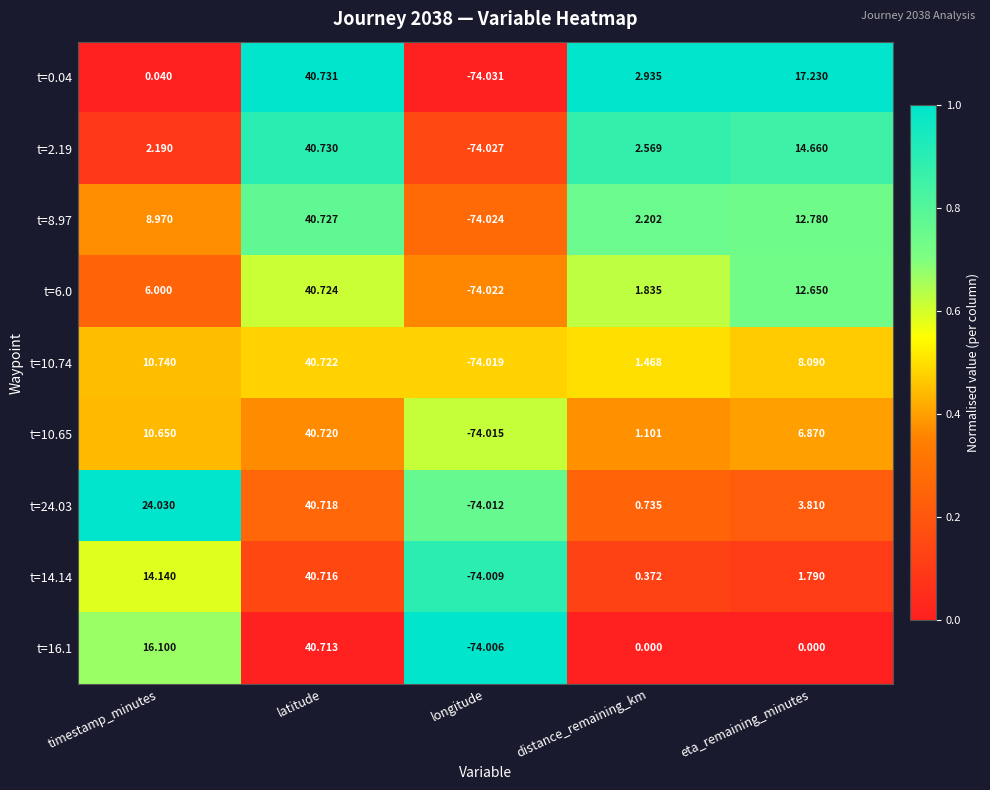

List the labels in order of t=2.19 value, largest first.

latitude, eta_remaining_minutes, distance_remaining_km, timestamp_minutes, longitude